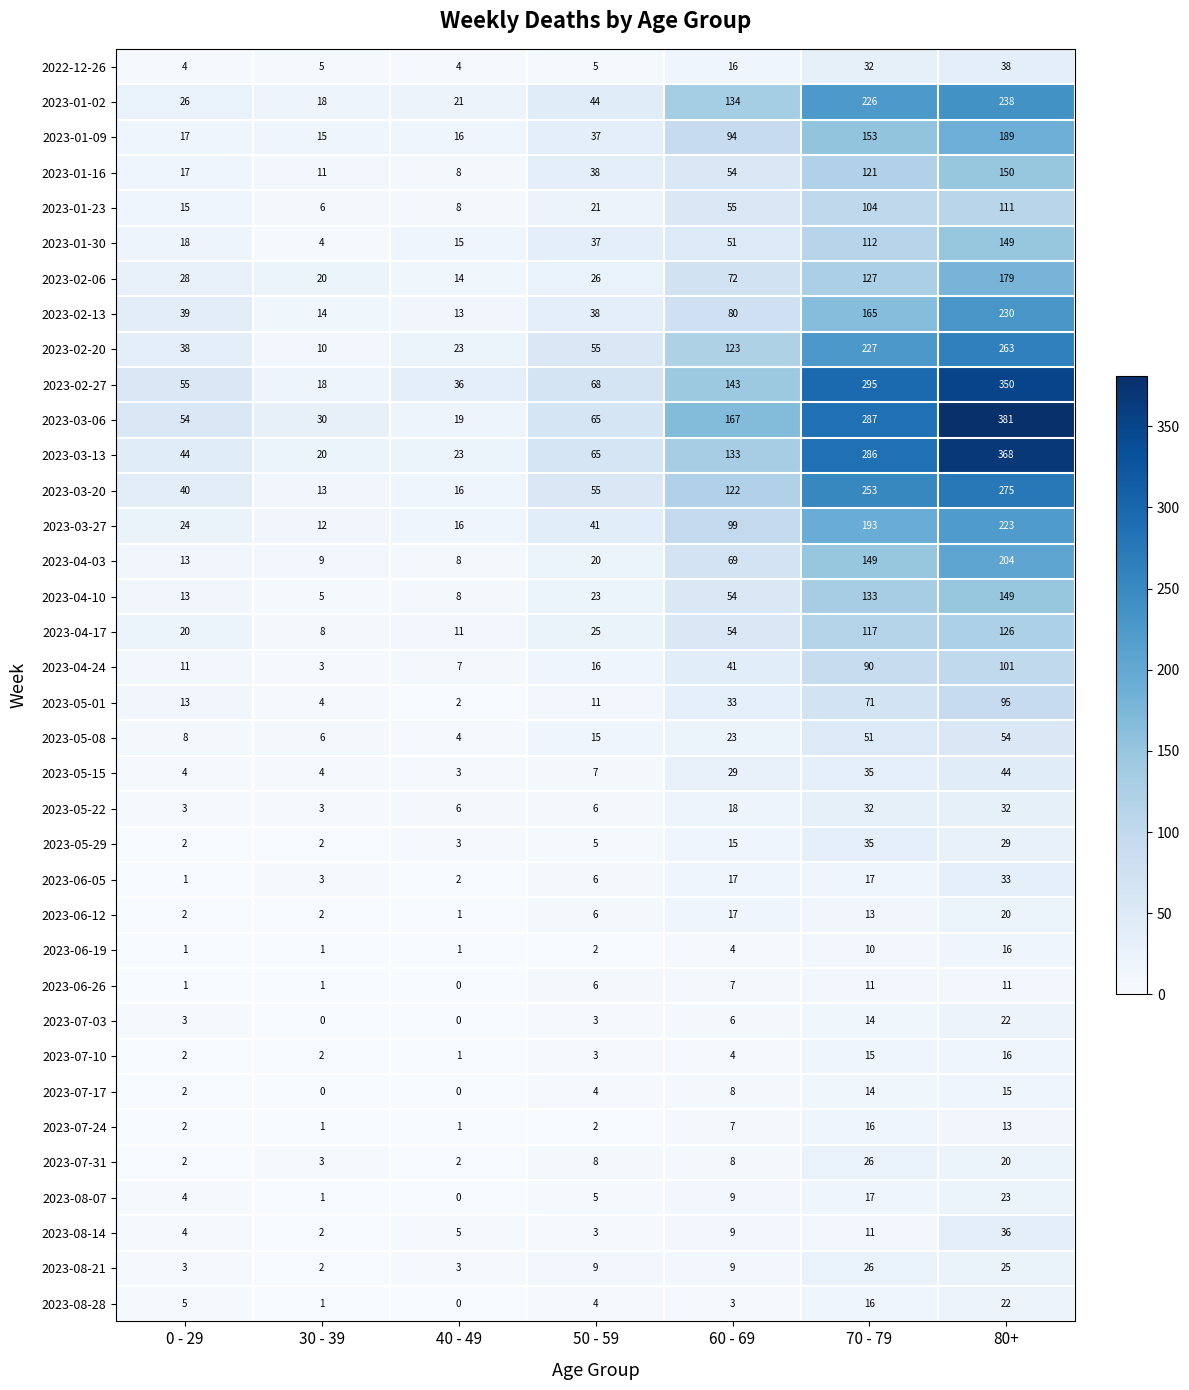

List the labels in order of 2023-03-27 value, smallest first.

30 - 39, 40 - 49, 0 - 29, 50 - 59, 60 - 69, 70 - 79, 80+